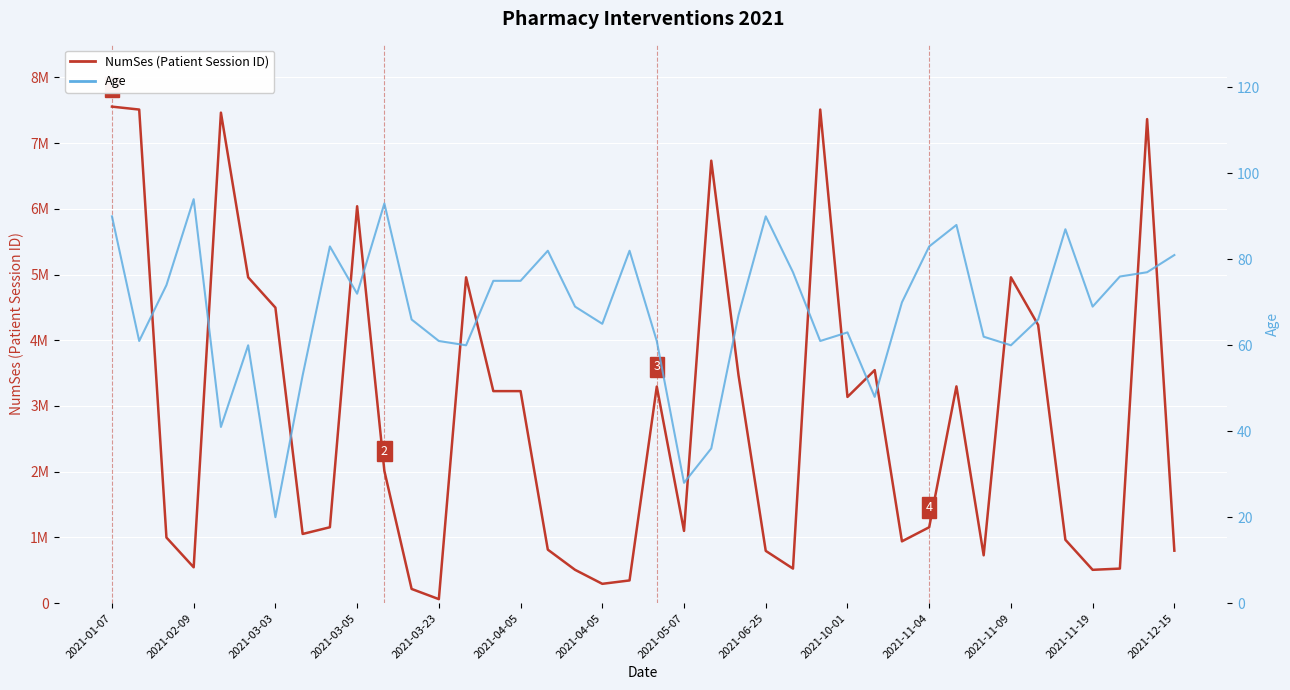

Reading left to right, extract all data points from this chart.

NumSes (Patient Session ID): 7553961	7509464	998739	545684	7462530	4957264	4496038	1052800	1155044	6038633	2012093	216445	61336	4957264	3226020	3226020	814225	507336	294256	345938	3295190	1099140	6731706	3469435	795591	525962	7509464	3137392	3545485	940503	1155044	3298176	727956	4957264	4232097	964246	507336	525962	7364107	798610
Age: 90	61	74	94	41	60	20	53	83	72	93	66	61	60	75	75	82	69	65	82	61	28	36	67	90	77	61	63	48	70	83	88	62	60	66	87	69	76	77	81